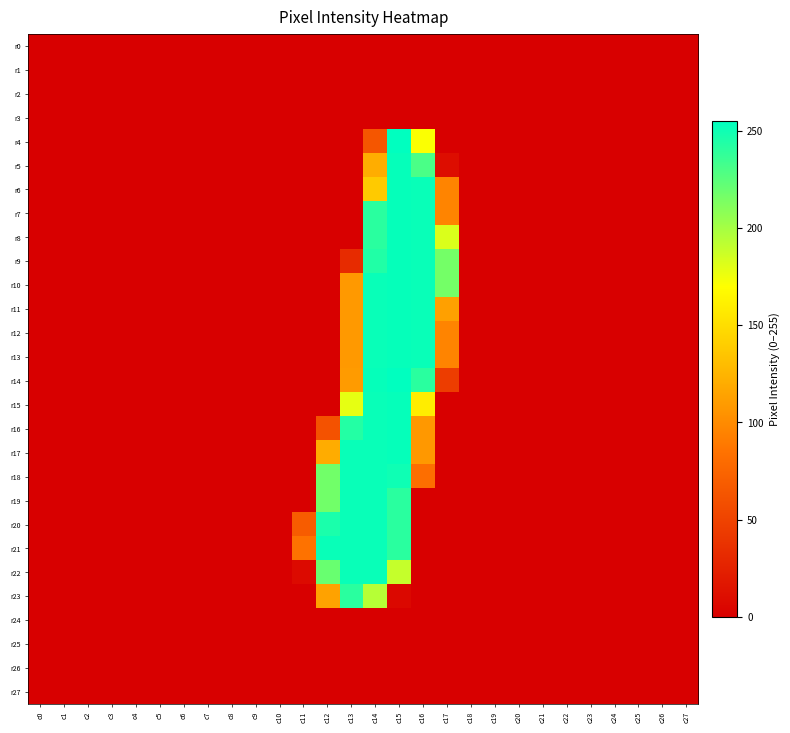

Between c17 and c18, which series saw the biggest shift?

r9